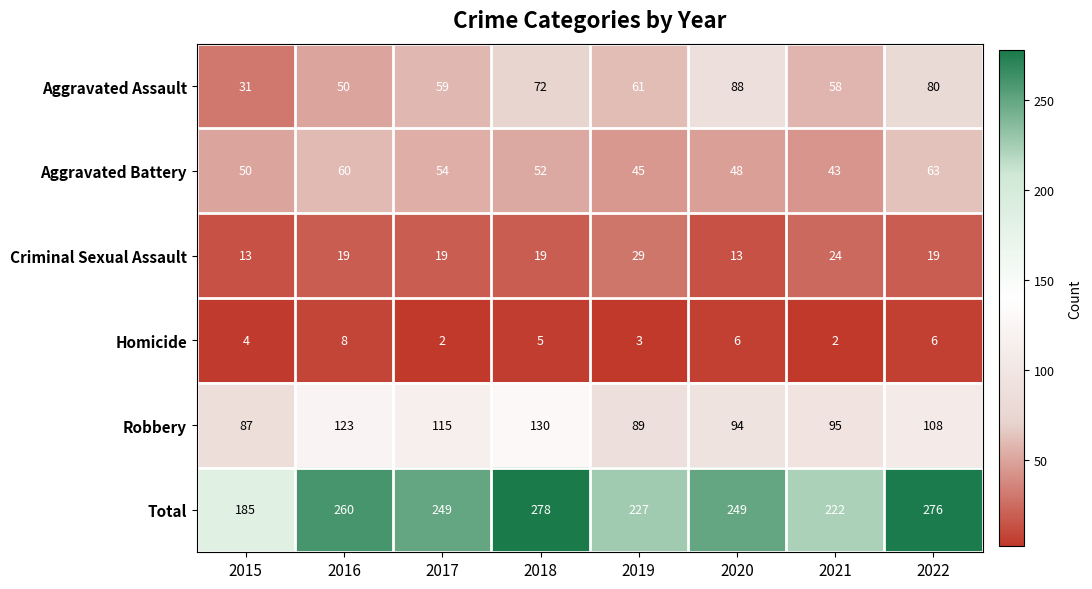

What value does the Total series have at 2019, to the nearest 10?

230